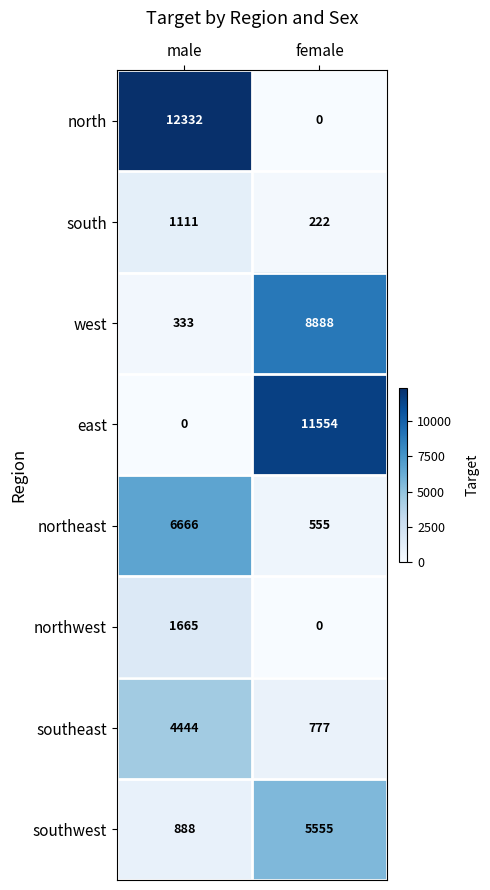

List the labels in order of southeast value, smallest first.

female, male